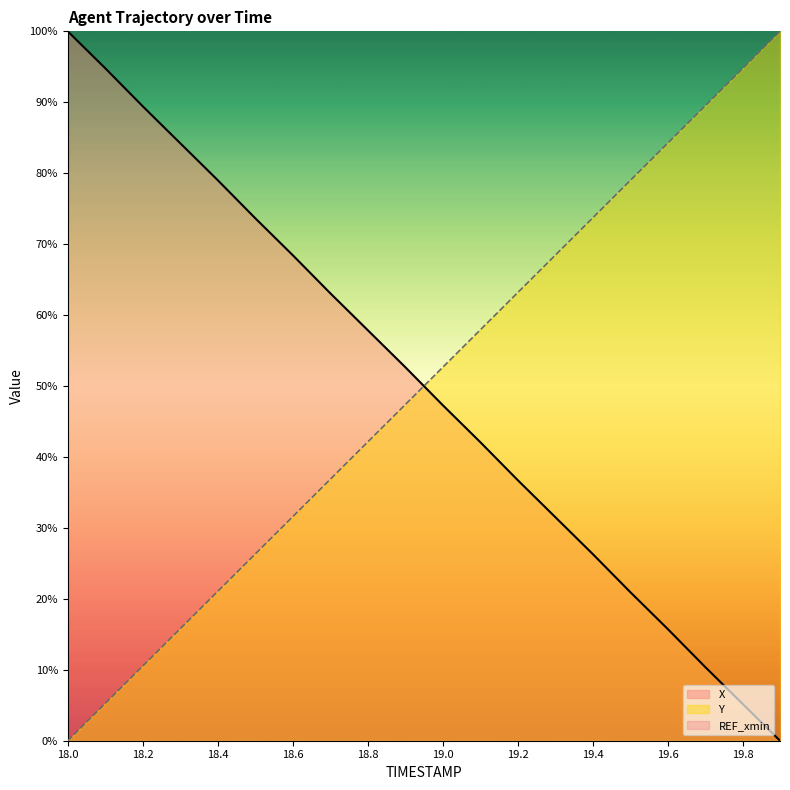

How many times do X and Y cross each other?

1